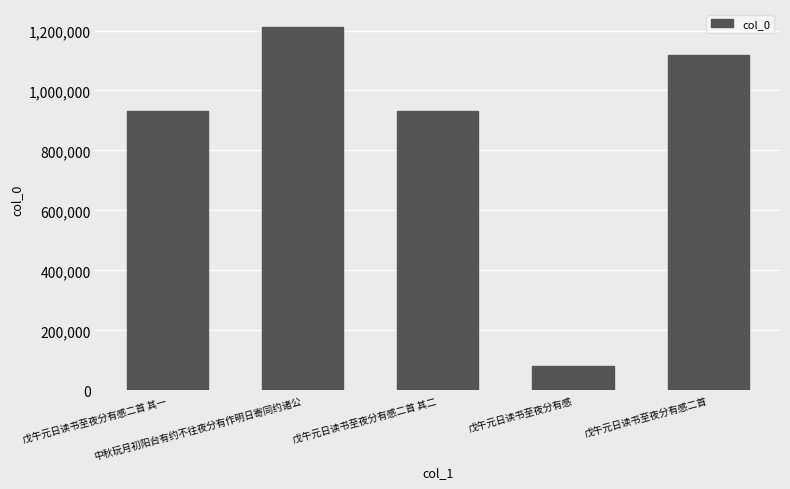

What is the difference between the values at 戊午元日读书至夜分有感二首 其二 and 戊午元日读书至夜分有感二首 其一?

1